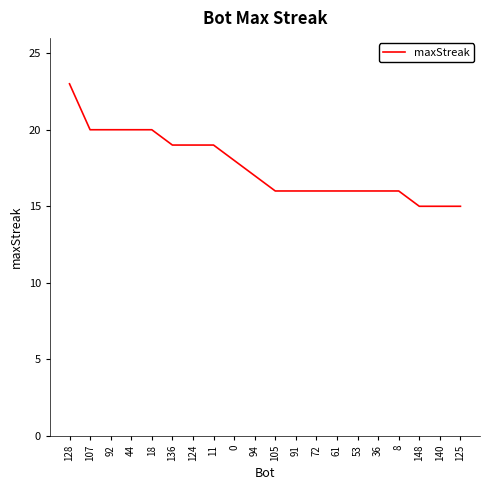

True or false: the data shows 16 at 36.

True